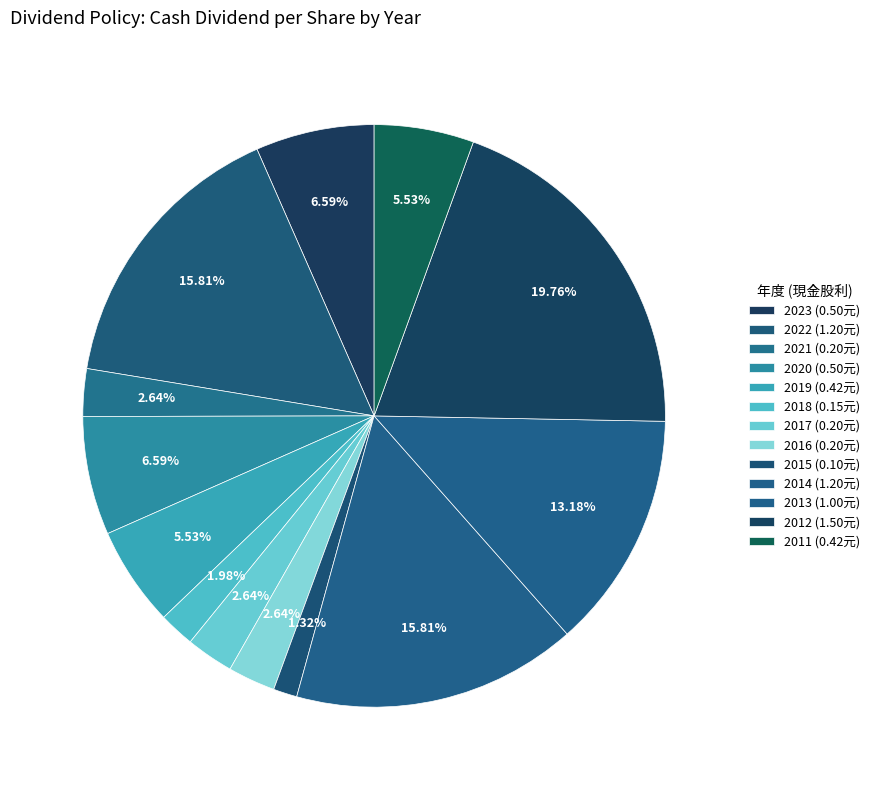

To the nearest percent, what is the combined percentage of 2016 and 2012?

22%